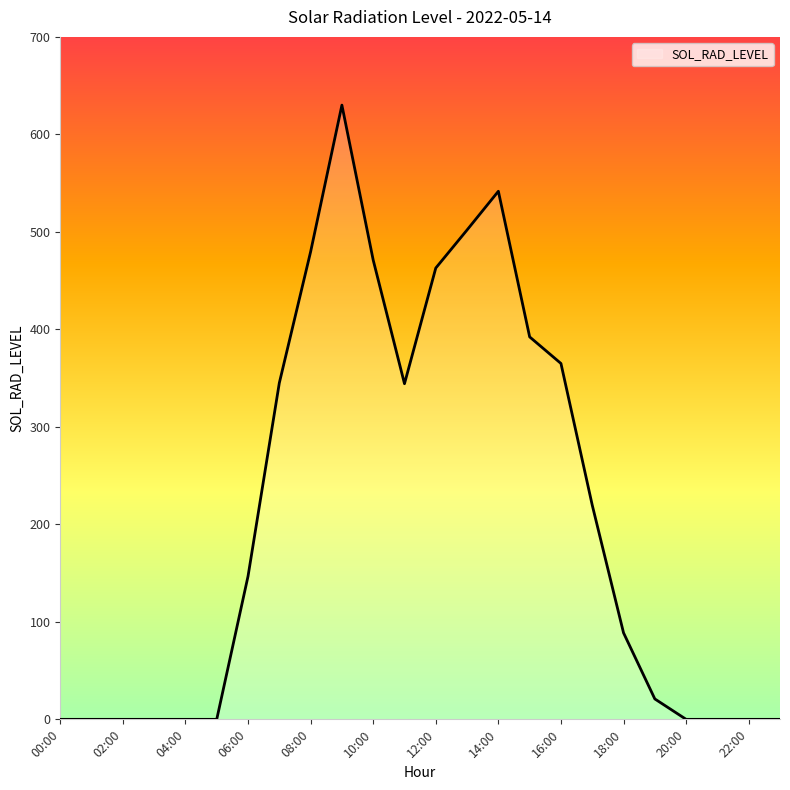

What is the average value?

208.7